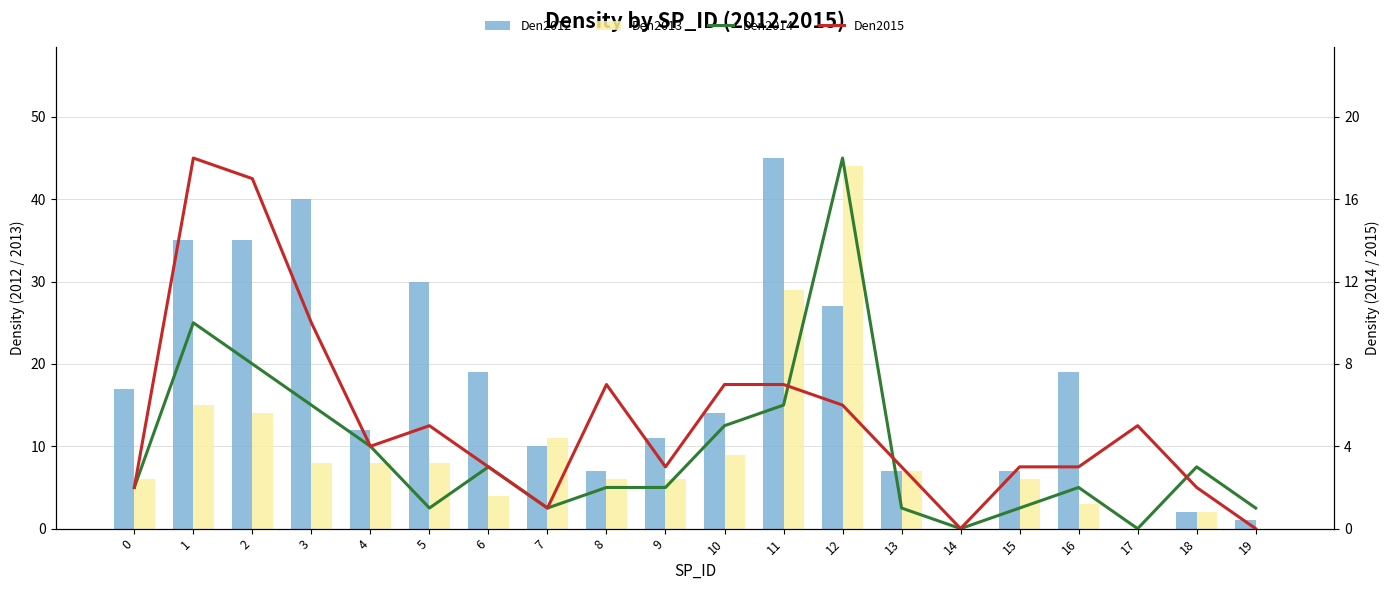

Reading left to right, what are all the values shown in this chart?

Den2012: 17	35	35	40	12	30	19	10	7	11	14	45	27	7	0	7	19	0	2	1
Den2013: 6	15	14	8	8	8	4	11	6	6	9	29	44	7	0	6	3	0	2	0
Den2014: 2	10	8	6	4	1	3	1	2	2	5	6	18	1	0	1	2	0	3	1
Den2015: 2	18	17	10	4	5	3	1	7	3	7	7	6	3	0	3	3	5	2	0